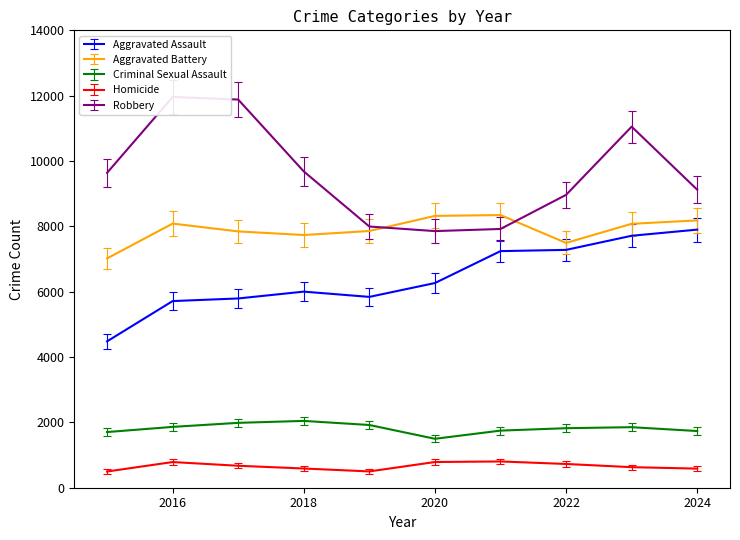

Reading left to right, transcribe all the data shown in this chart.

Aggravated Assault: 2015=4480	2016=5713	2017=5793	2018=6002	2019=5841	2020=6265	2021=7242	2022=7280	2023=7712	2024=7900
Aggravated Battery: 2015=7019	2016=8085	2017=7845	2018=7735	2019=7858	2020=8320	2021=8346	2022=7493	2023=8078	2024=8183
Criminal Sexual Assault: 2015=1704	2016=1862	2017=1986	2018=2045	2019=1920	2020=1498	2021=1748	2022=1822	2023=1853	2024=1735
Homicide: 2015=496	2016=786	2017=672	2018=588	2019=499	2020=787	2021=804	2022=727	2023=629	2024=585
Robbery: 2015=9638	2016=11960	2017=11881	2018=9681	2019=7995	2020=7855	2021=7920	2022=8964	2023=11052	2024=9122